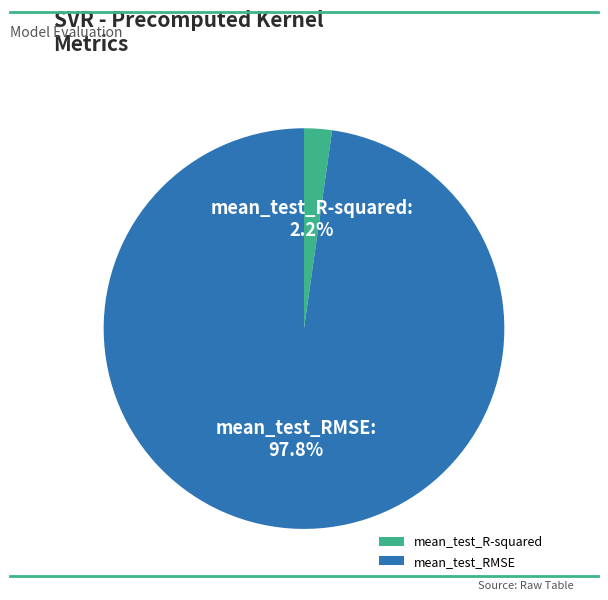

True or false: mean_test_RMSE accounts for 98% of the total.

True